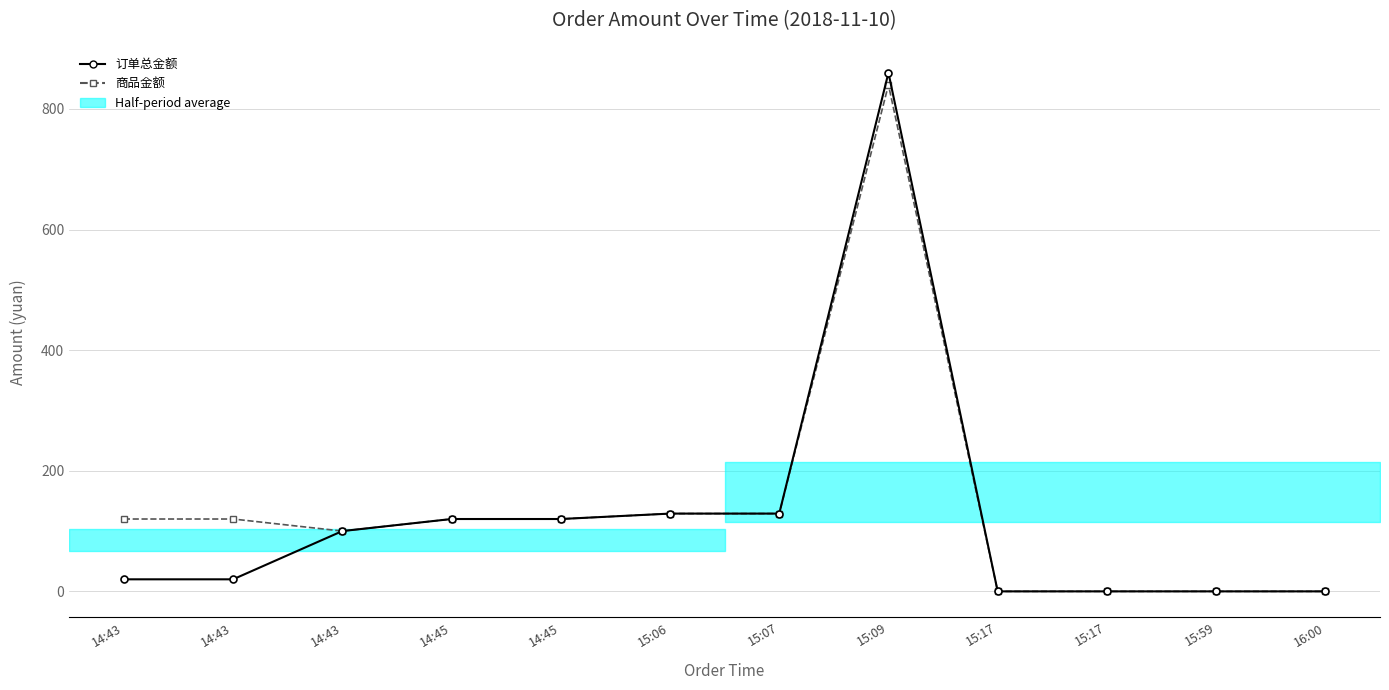

True or false: 订单总金额 and 商品金额 cross at least once.

False